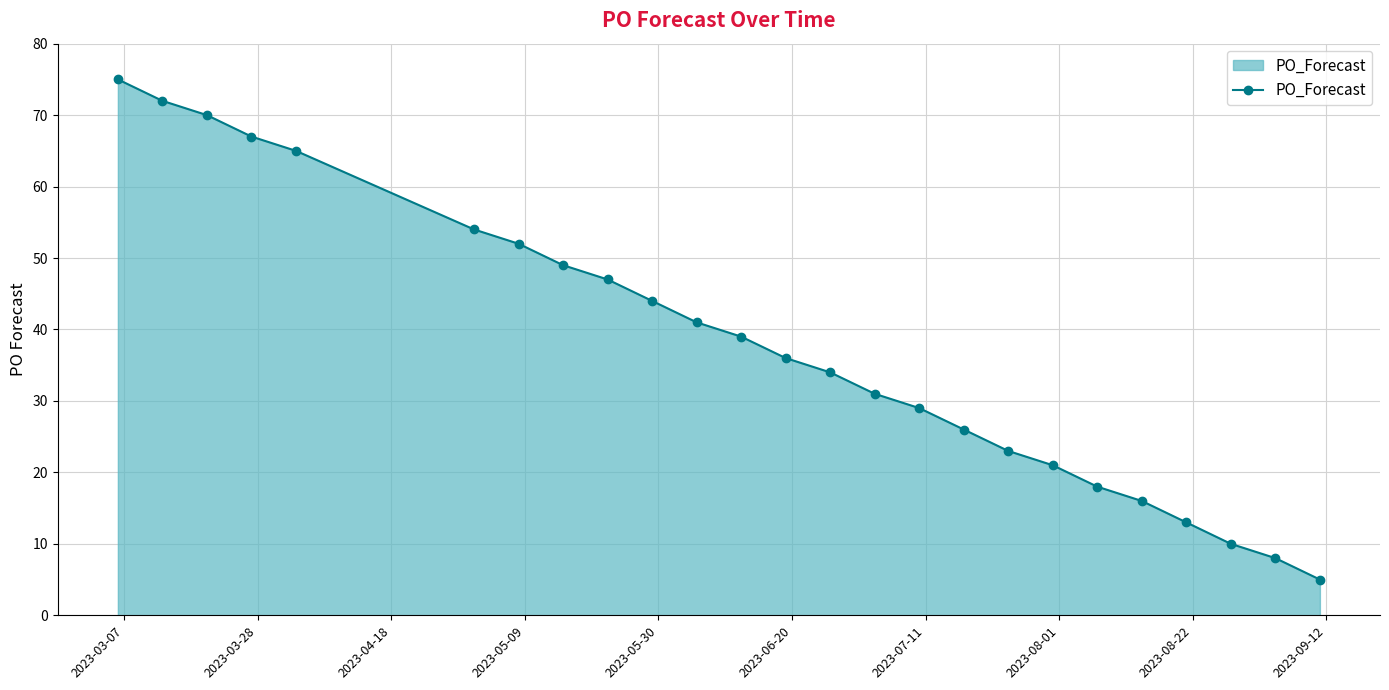

What is the greatest value displayed?

75